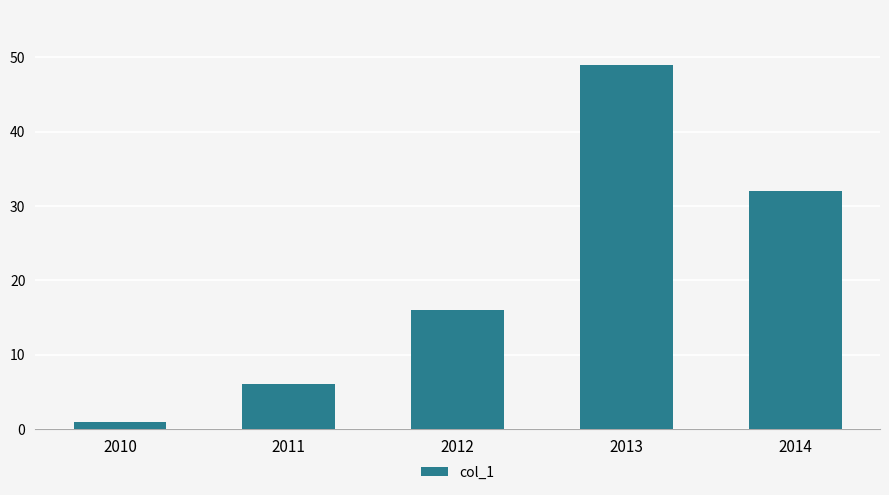

Reading left to right, extract all data points from this chart.

2010=1	2011=6	2012=16	2013=49	2014=32